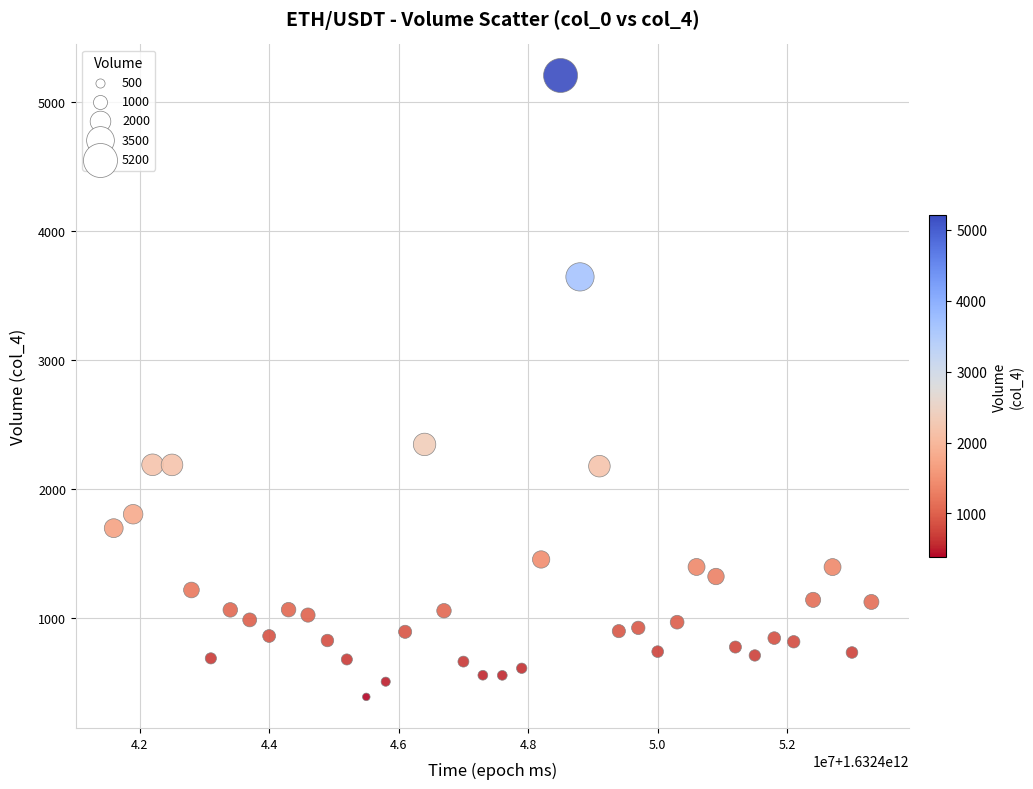

What is the range of Y values (max minus min)?

4816.6